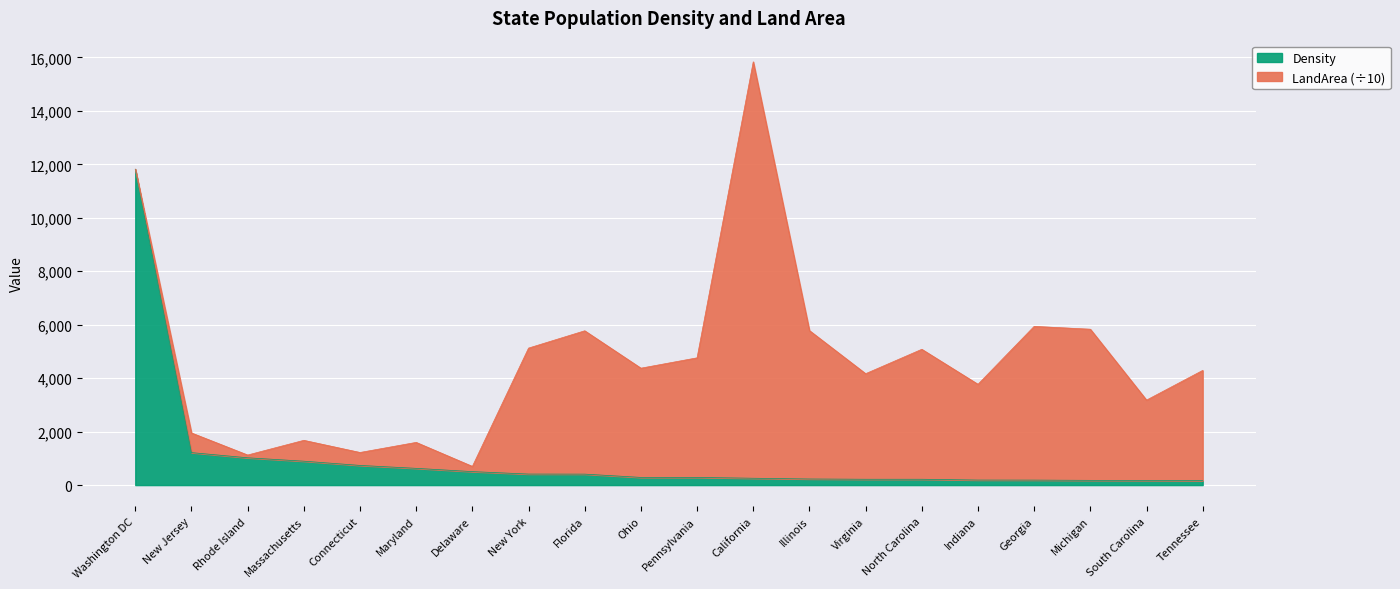

Which has a higher value, California or Washington DC?

Washington DC